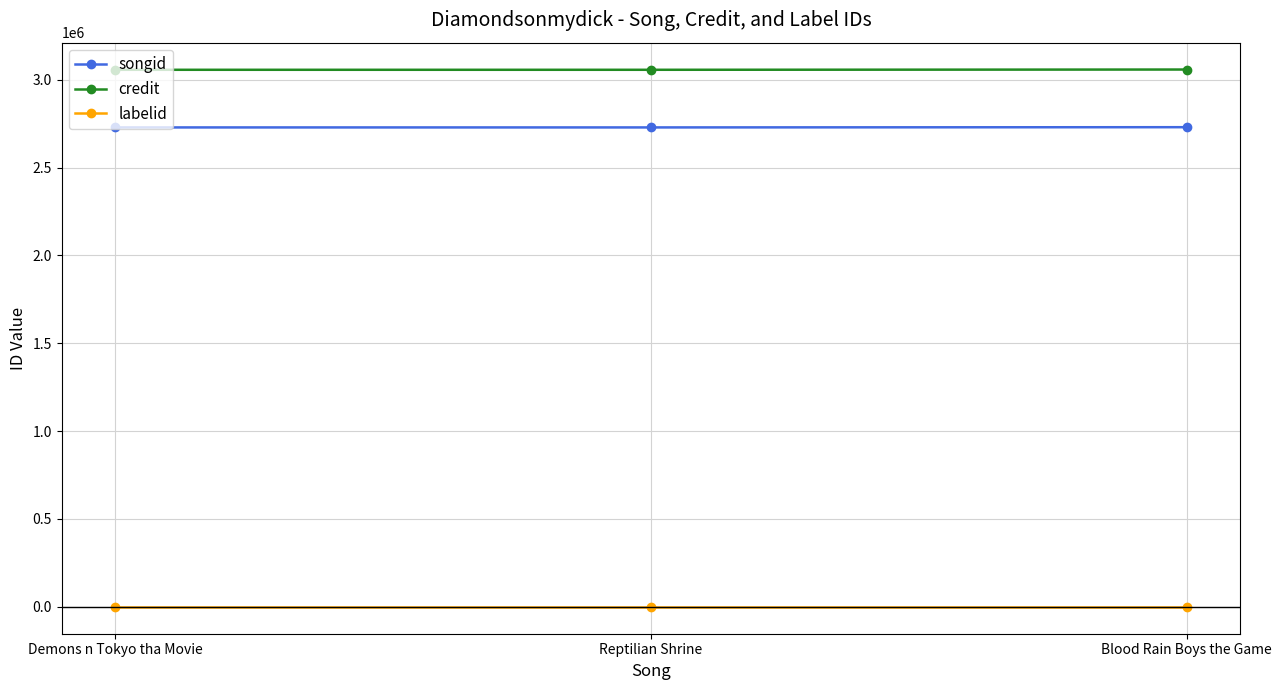

Is this an area chart (filled region under the line)?

No